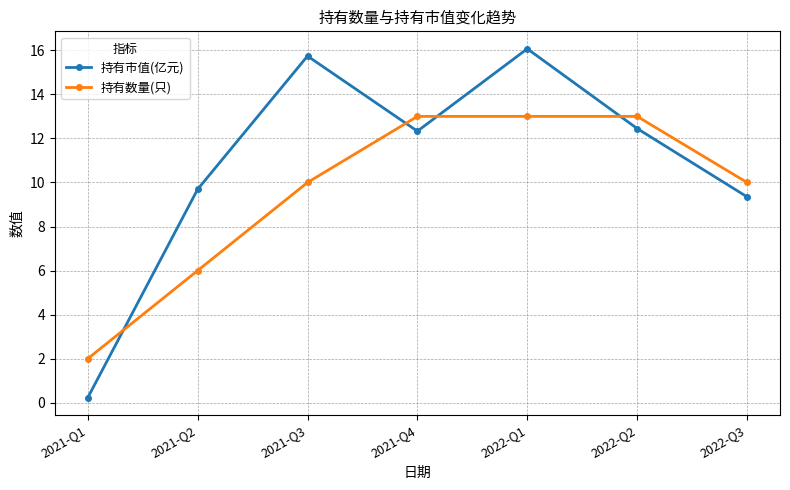

How many times do 持有数量(只) and 持有市值(亿元) cross each other?

4